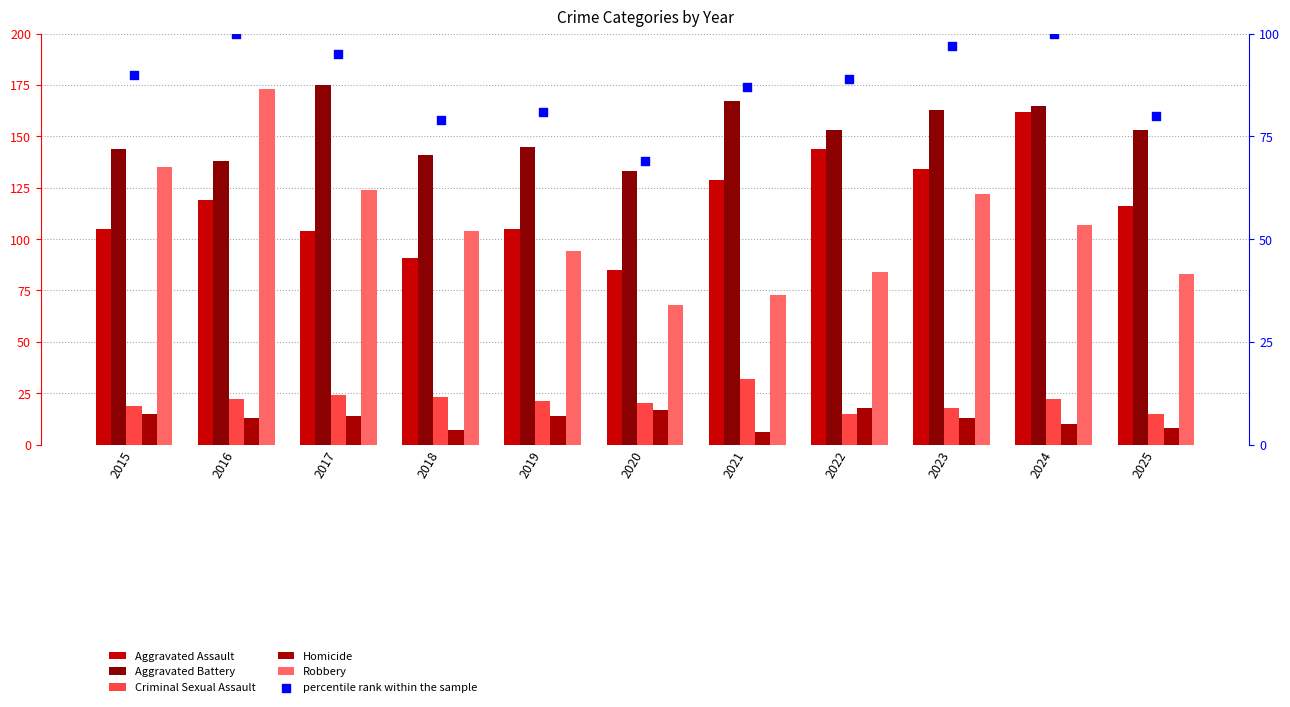

What are all the series names shown in the legend?

Aggravated Assault, Aggravated Battery, Criminal Sexual Assault, Homicide, Robbery, percentile rank within the sample